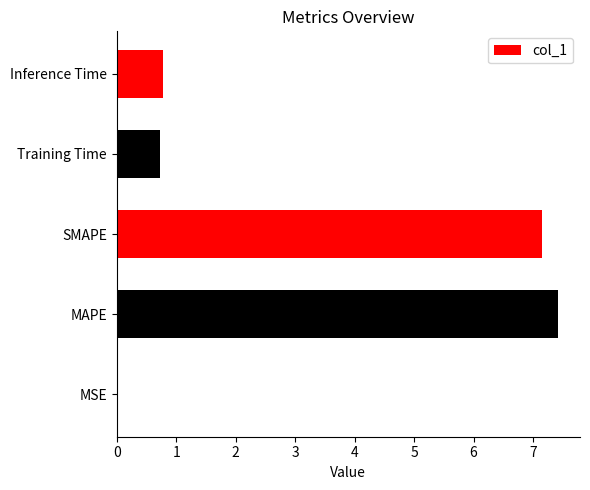

At which category does the chart reach its peak across all series?

MAPE